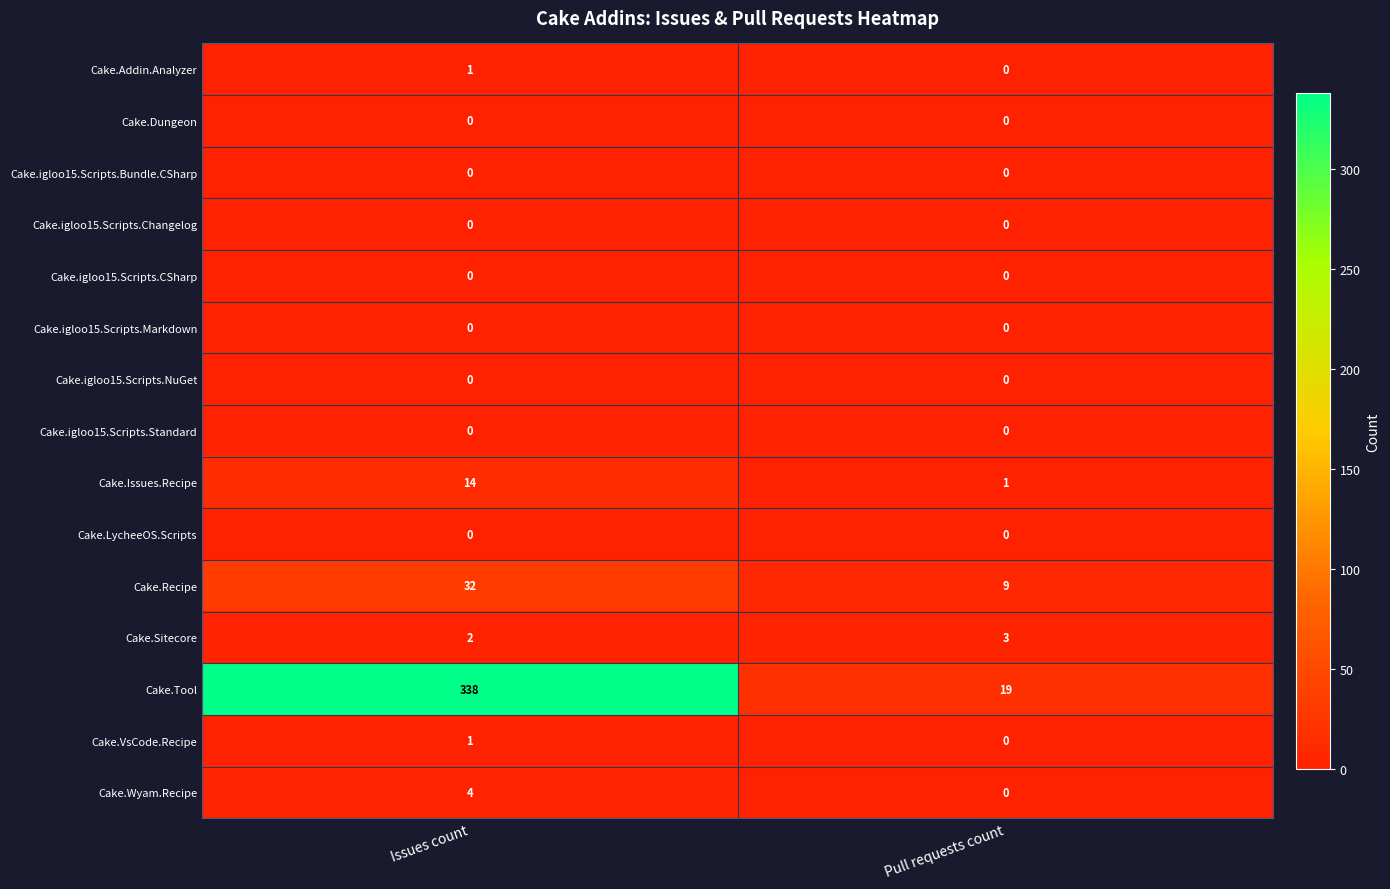

The value of Cake.Wyam.Recipe at Pull requests count is 0. True or false?

True